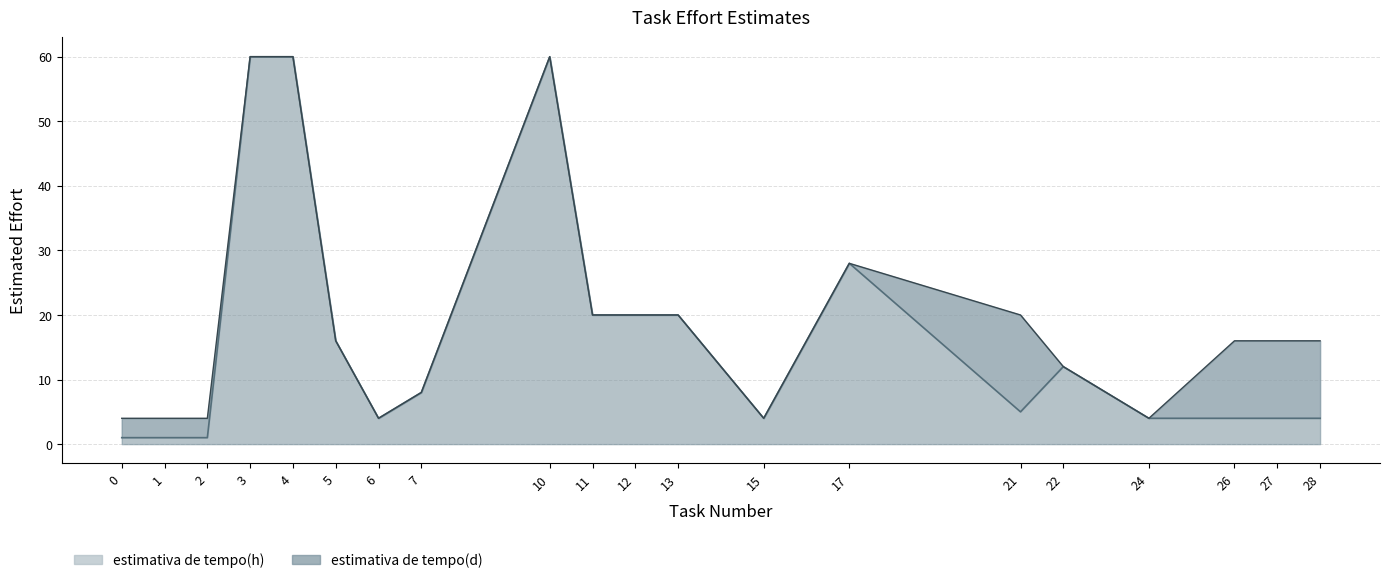

Which series changed the most between 22 and 28?

estimativa de tempo(h)